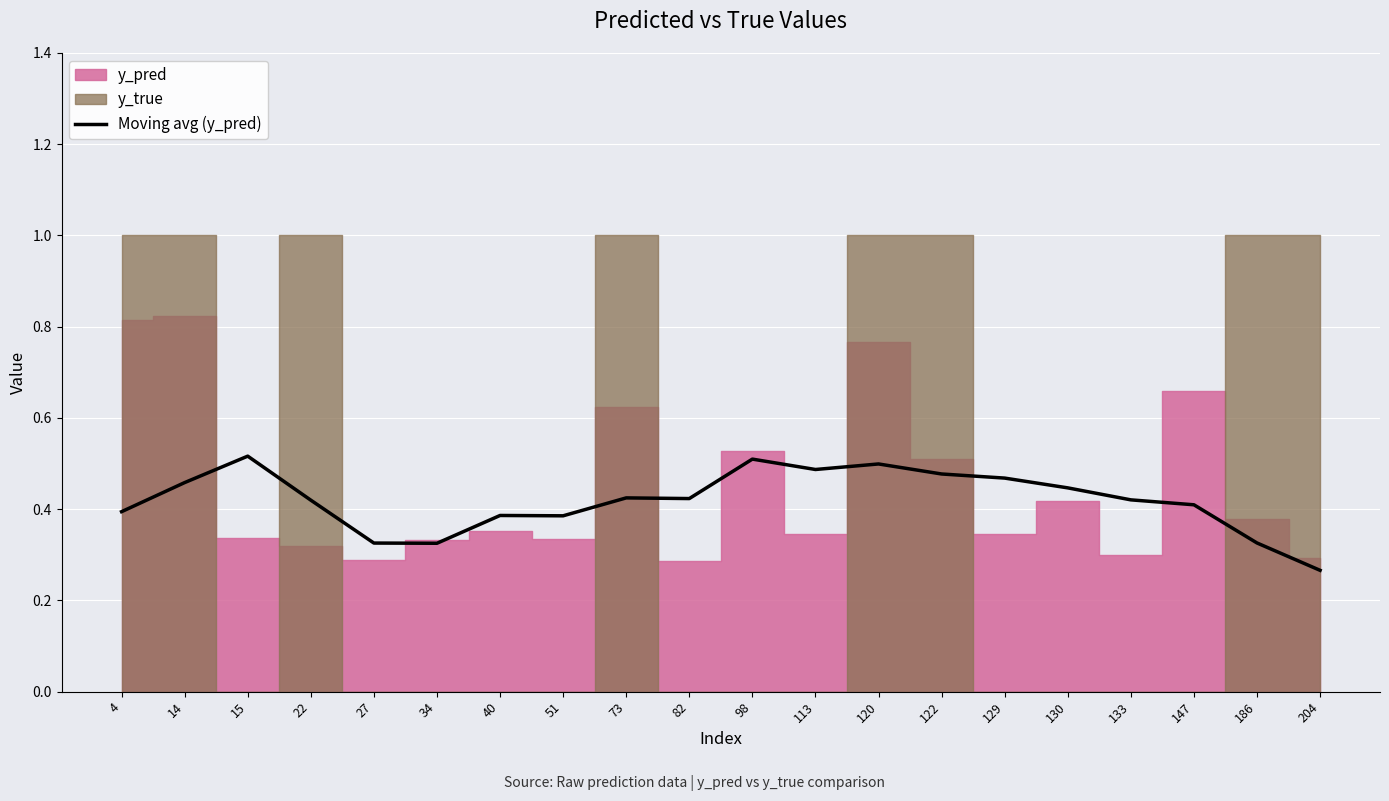

Is it true that the value at 34 is 0.1?

False